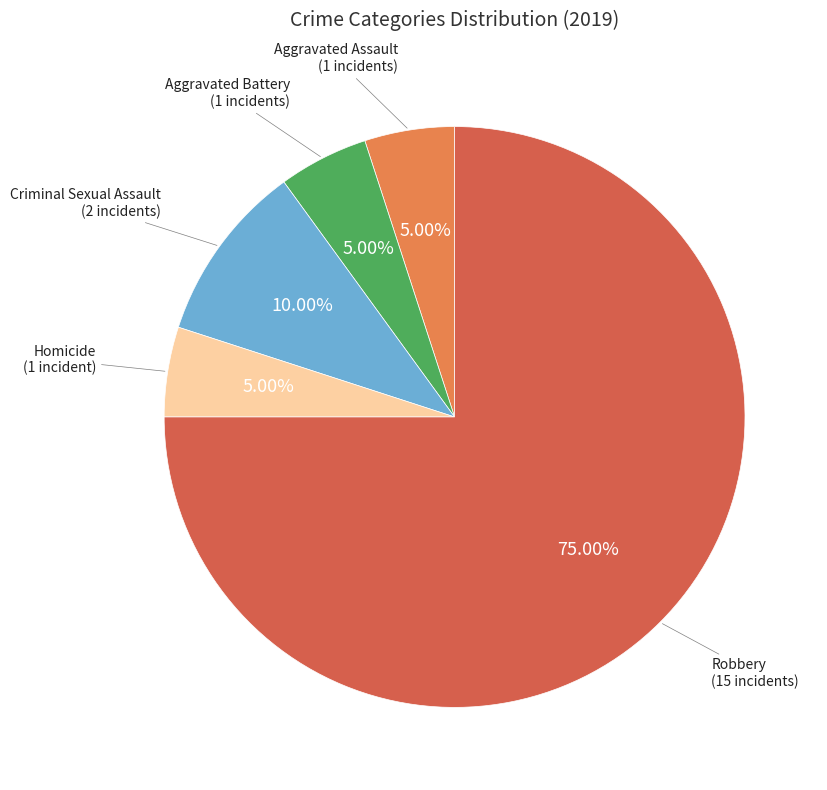

Between Robbery and Criminal Sexual Assault, which is larger?

Robbery